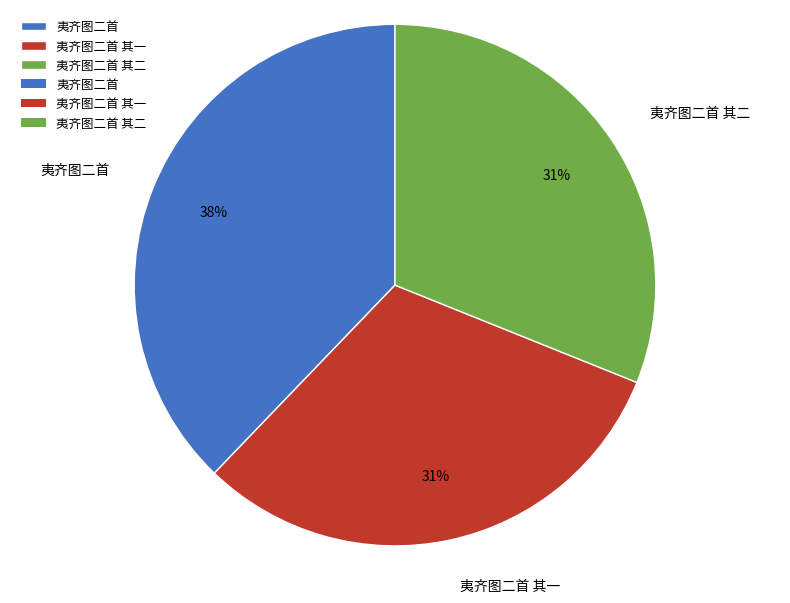

Is there a majority slice in this chart?

No